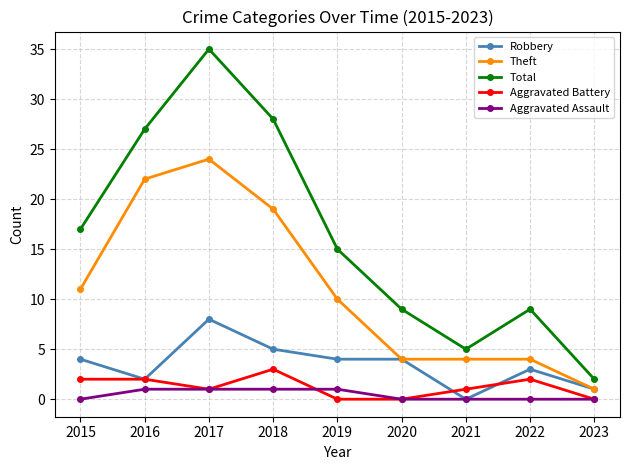

Where does the Aggravated Battery series first go above 1?

2015